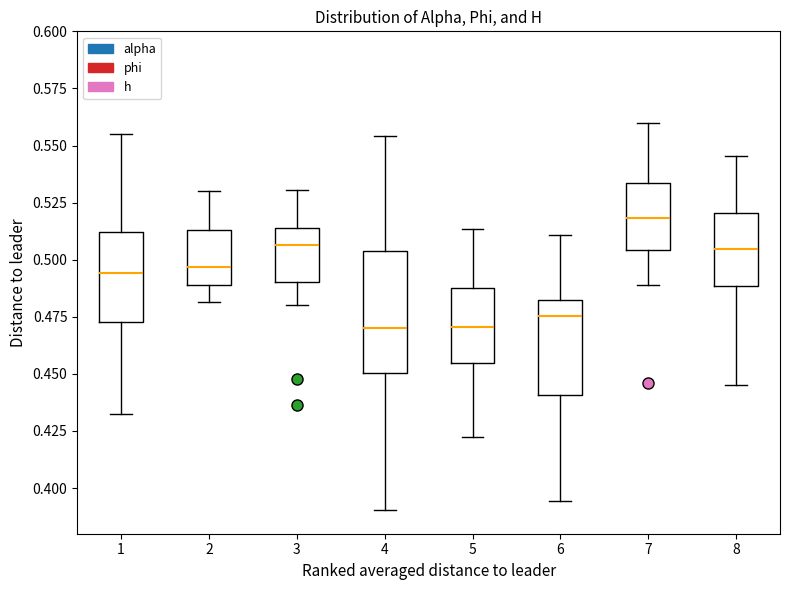

Reading left to right, transcribe this box plot: for each box, give where its median line is, the range the box spans, and where its two whiskers end, as read against the y-axis. The values are not printed on the chart, so give them approximately, as read against the axis.

1: median 0.495, box 0.475 to 0.510, whiskers 0.430 to 0.555
2: median 0.495, box 0.490 to 0.515, whiskers 0.480 to 0.530
3: median 0.505, box 0.490 to 0.515, whiskers 0.480 to 0.530
4: median 0.470, box 0.450 to 0.505, whiskers 0.390 to 0.555
5: median 0.470, box 0.455 to 0.485, whiskers 0.425 to 0.515
6: median 0.475, box 0.440 to 0.480, whiskers 0.395 to 0.510
7: median 0.520, box 0.505 to 0.535, whiskers 0.490 to 0.560
8: median 0.505, box 0.490 to 0.520, whiskers 0.445 to 0.545